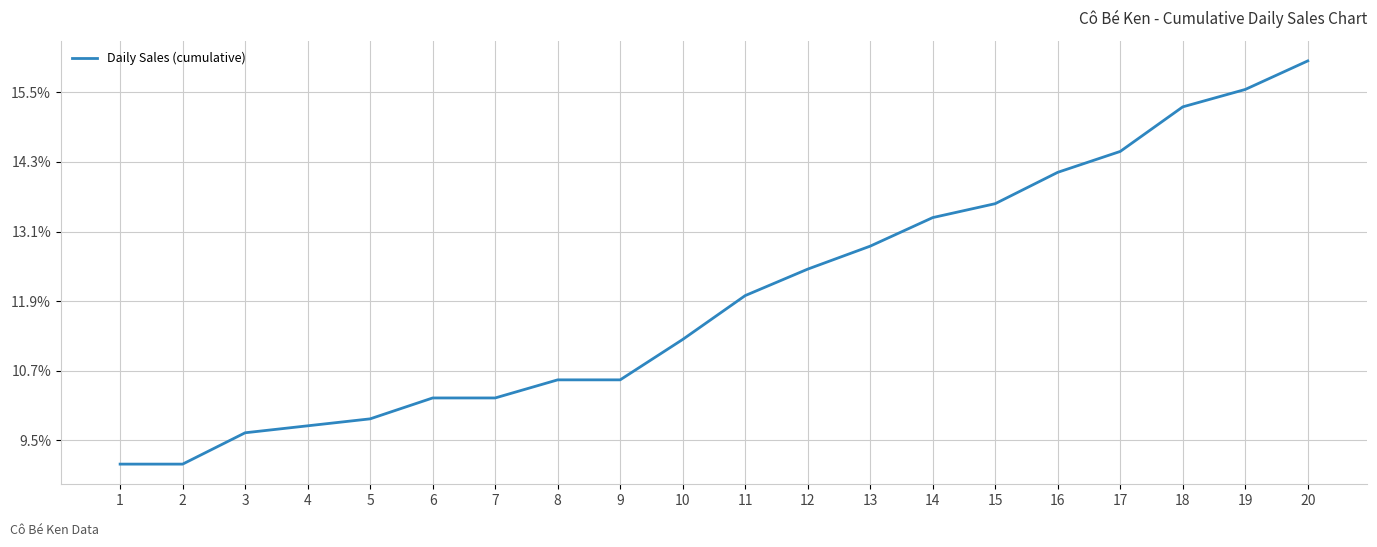

Does the chart display data point markers on the line(s)?

No